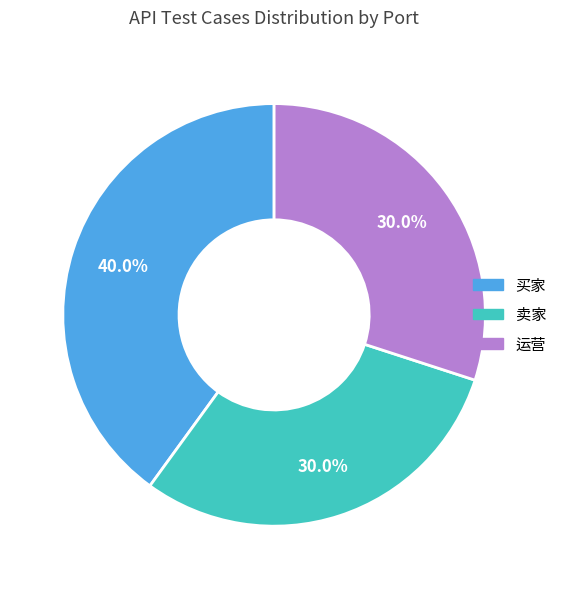

What percentage is the 运营 slice, to the nearest percent?

30%